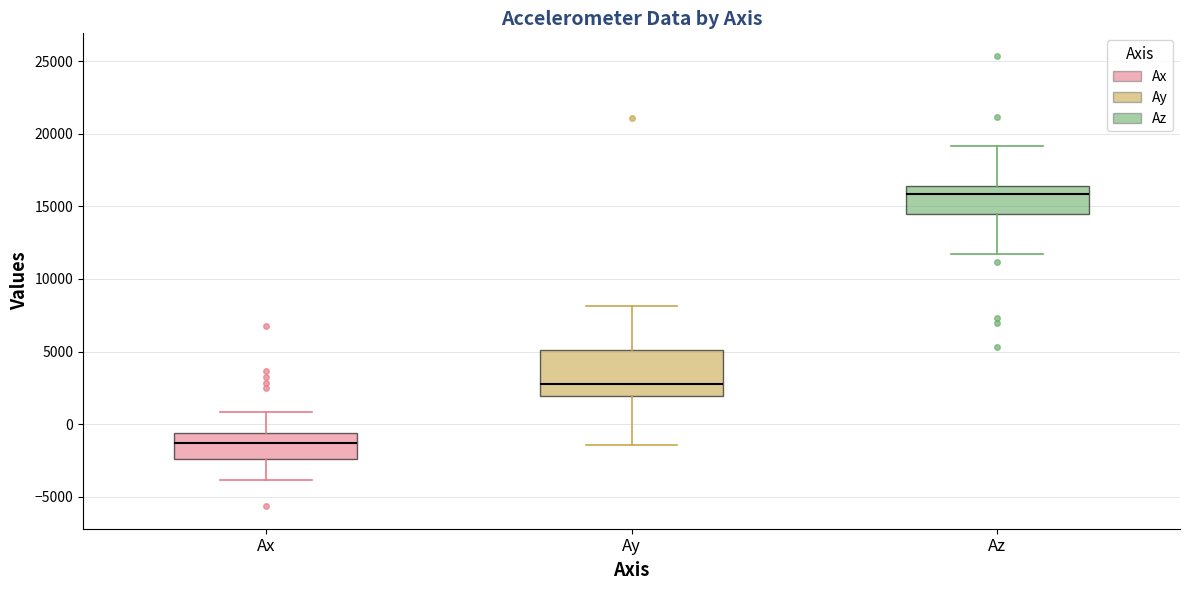

Where does the upper whisker of the box for Az end on the y-axis? The values are not printed on the chart, so give them approximately, as read against the axis.

19000